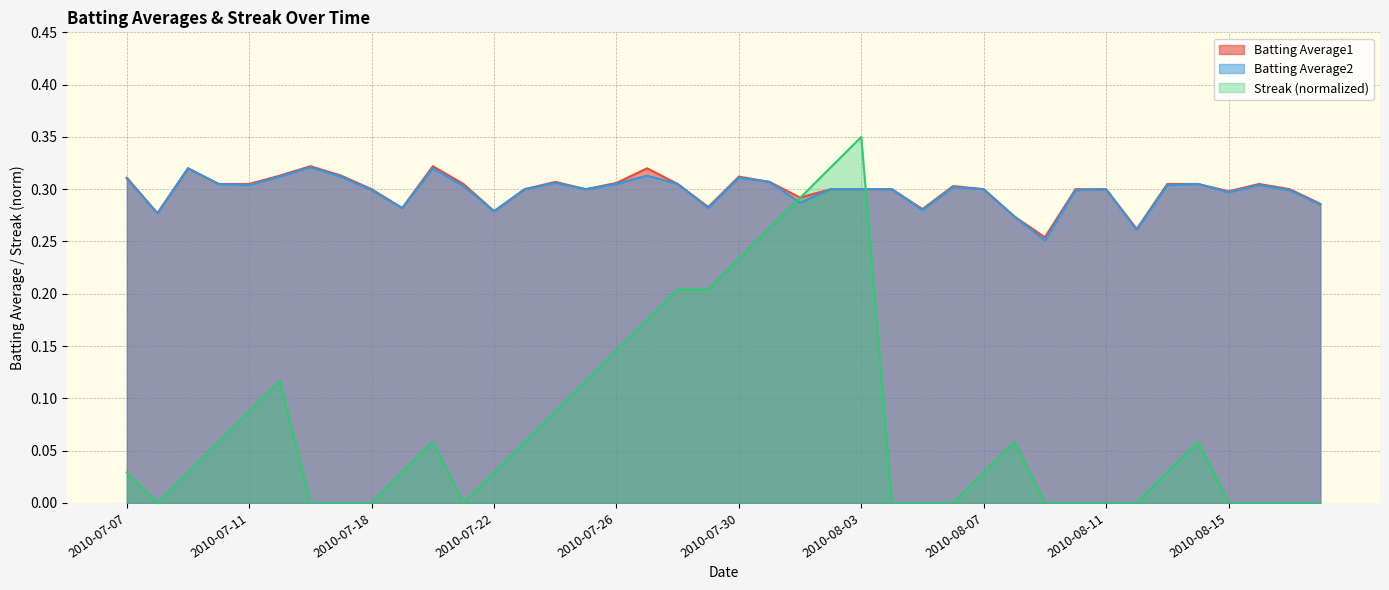

How many values in Streak are above zero?

24